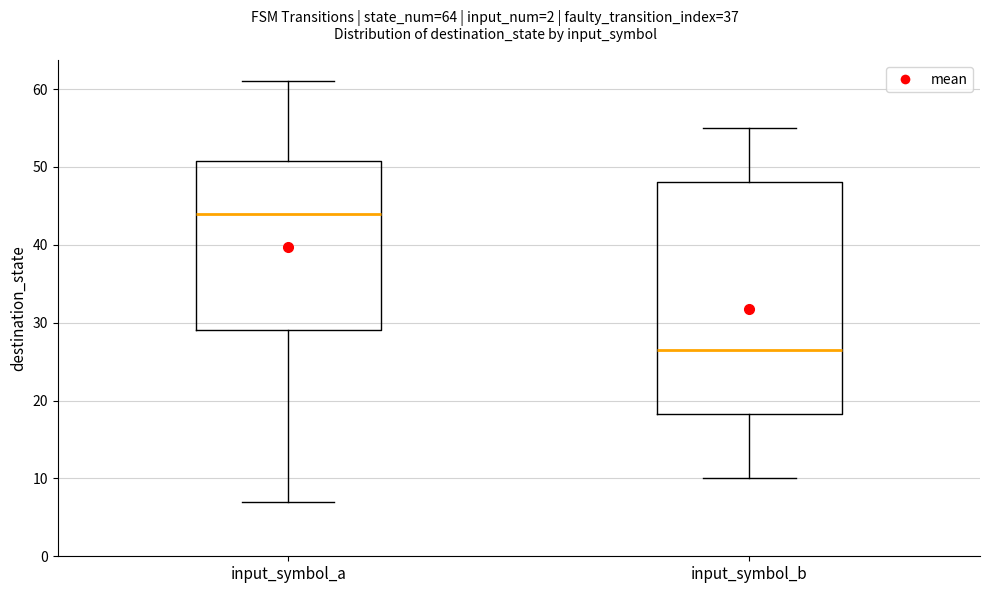

Which box's median line is the highest?

input_symbol_a